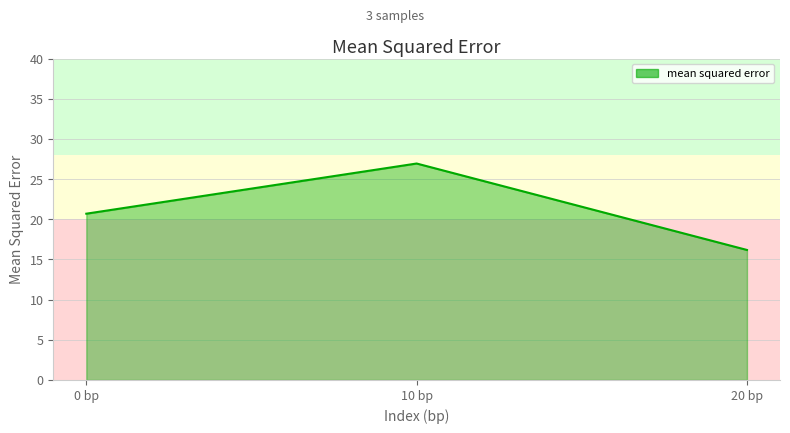

How many values are below 20?

1